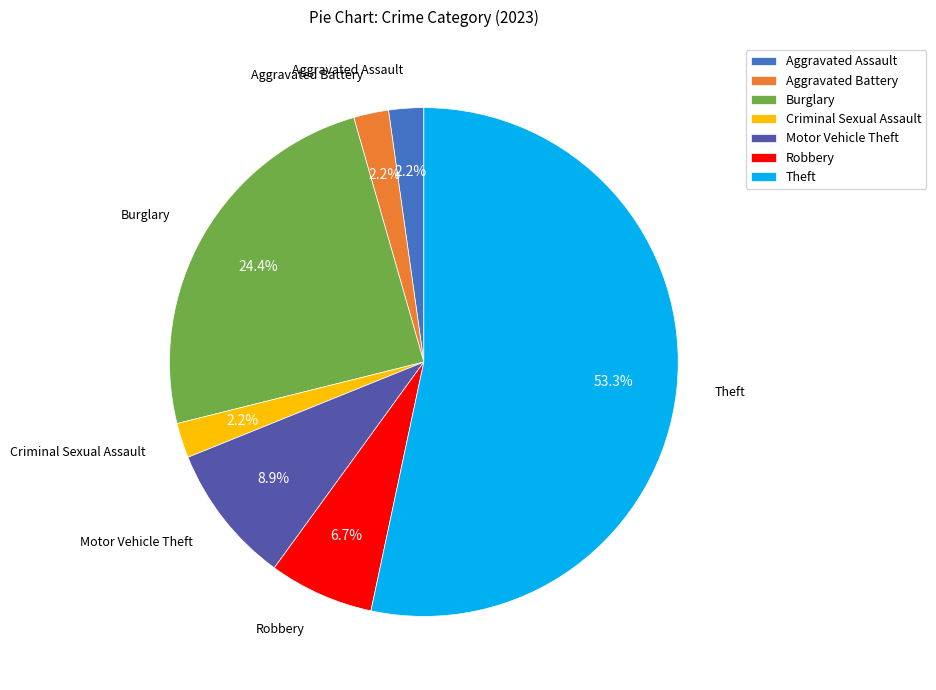

Between Criminal Sexual Assault and Burglary, which is larger?

Burglary